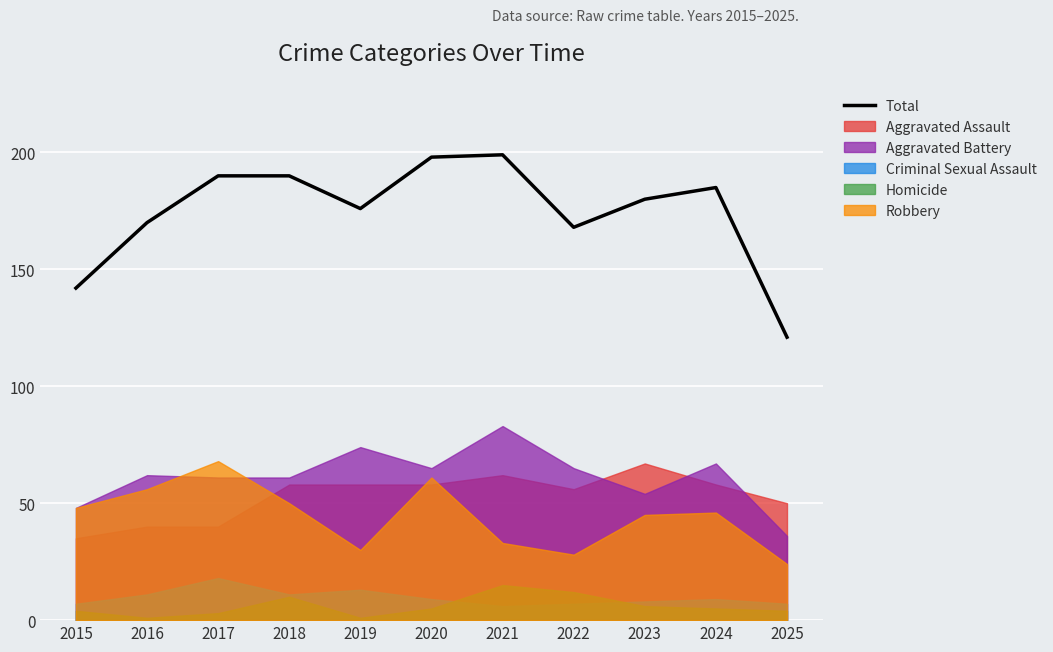

Rank the categories by value from highest to lowest.

2021, 2020, 2017, 2018, 2024, 2023, 2019, 2016, 2022, 2015, 2025